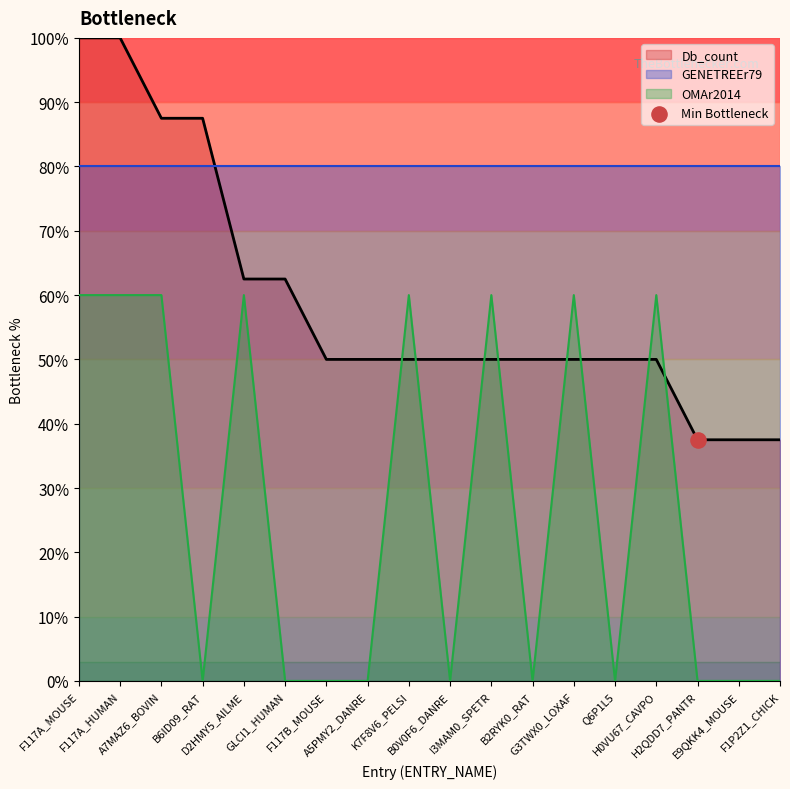

At which category is the sum across all series the highest?

F117A_MOUSE